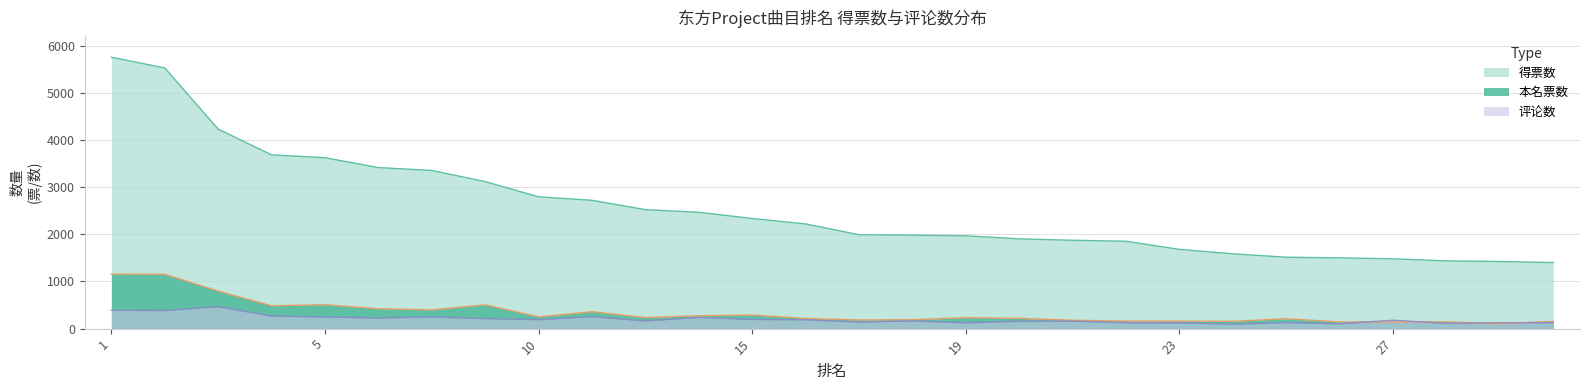

True or false: 得票数 and 评论数 intersect in this chart.

False